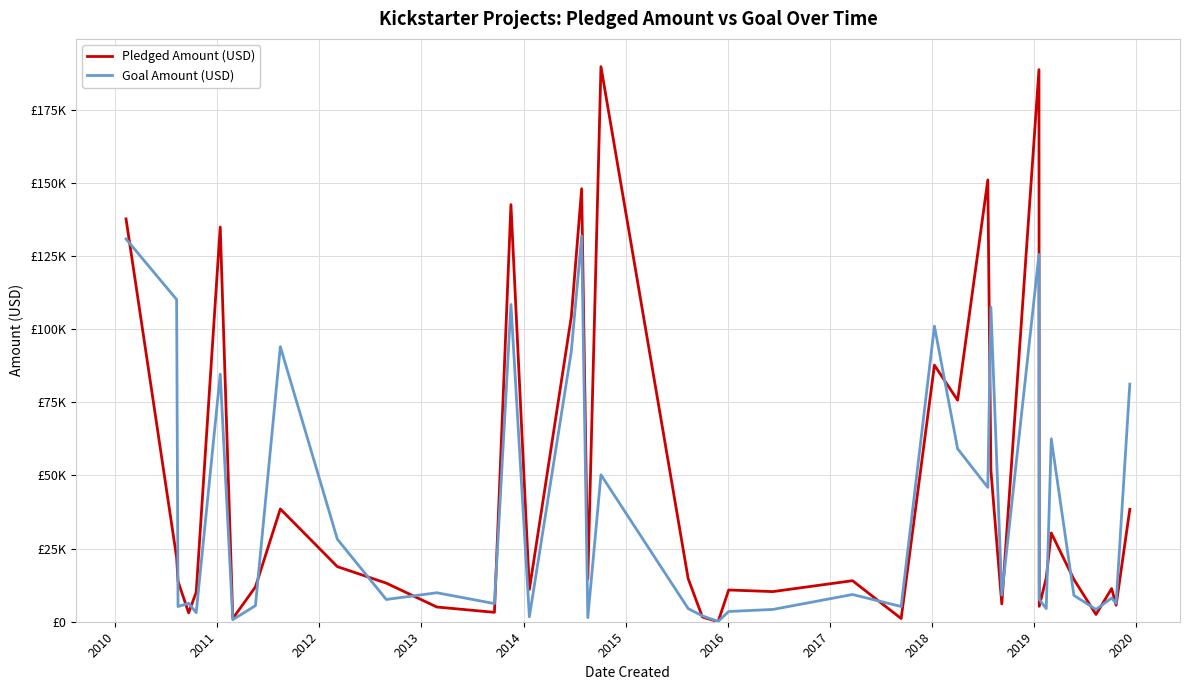

What are all the series names shown in the legend?

Pledged Amount (USD), Goal Amount (USD)